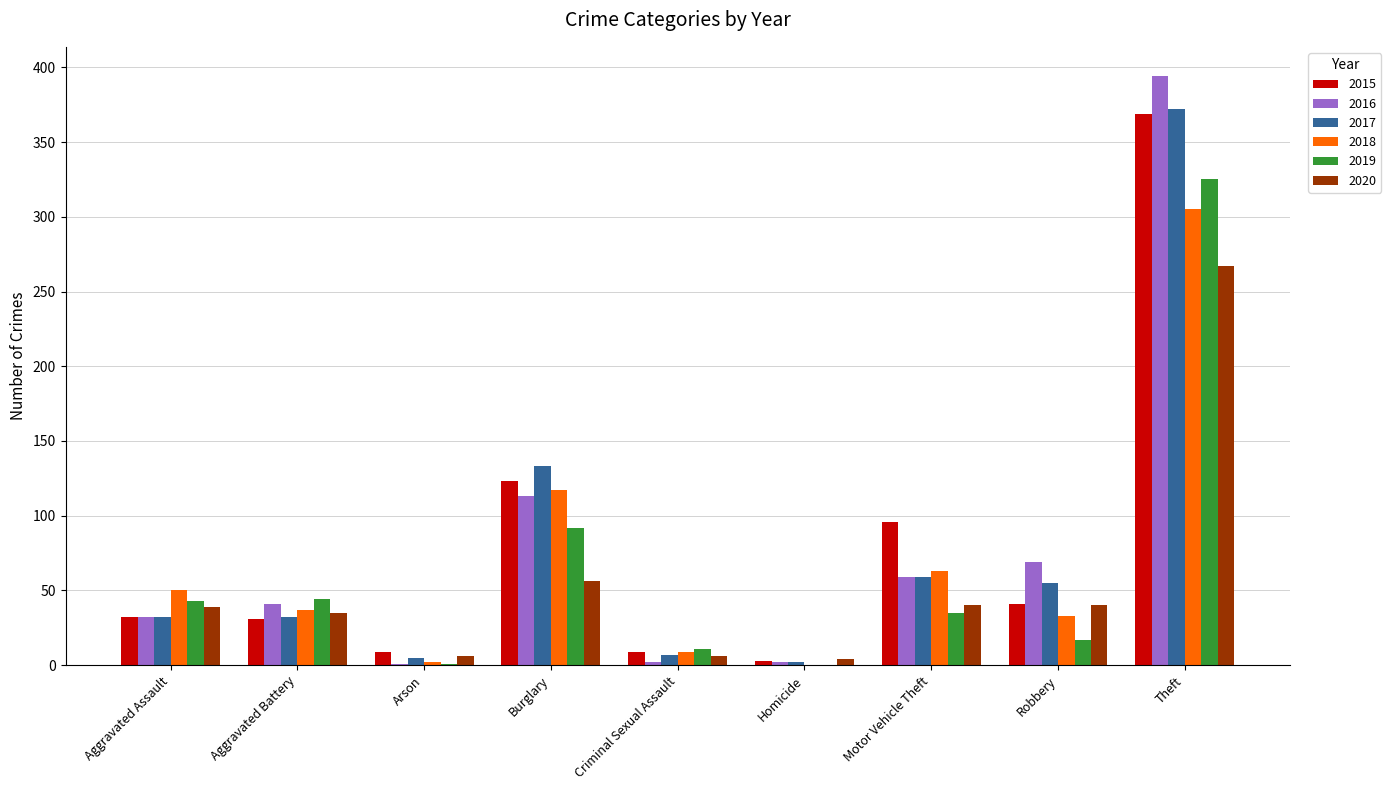

How many categories are shown in the chart?

9